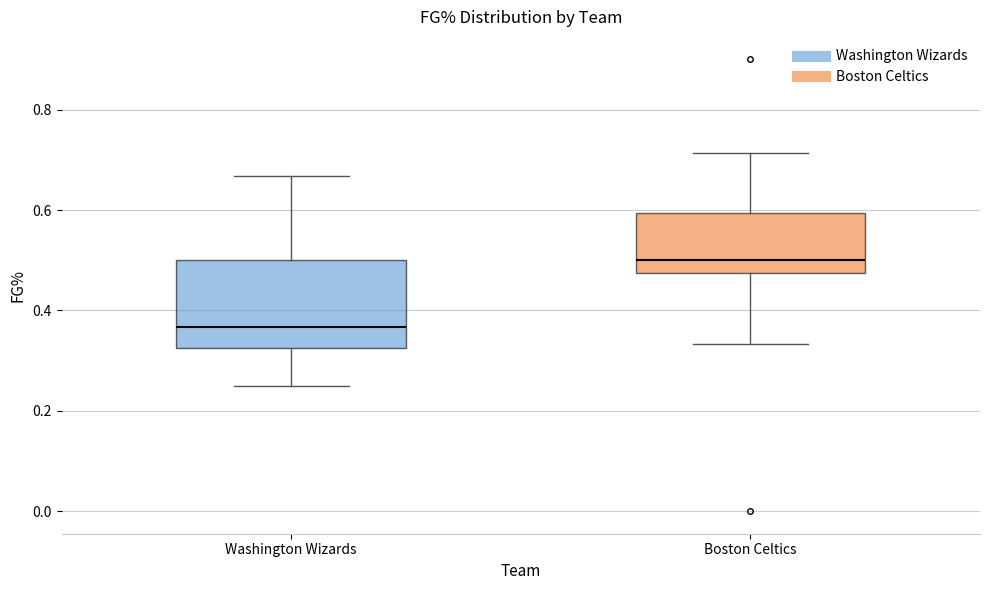

Reading left to right, transcribe this box plot: for each box, give where its median line is, the range the box spans, and where its two whiskers end, as read against the y-axis. The values are not printed on the chart, so give them approximately, as read against the axis.

Washington Wizards: median 0.36, box 0.32 to 0.50, whiskers 0.26 to 0.66
Boston Celtics: median 0.50, box 0.48 to 0.60, whiskers 0.34 to 0.72